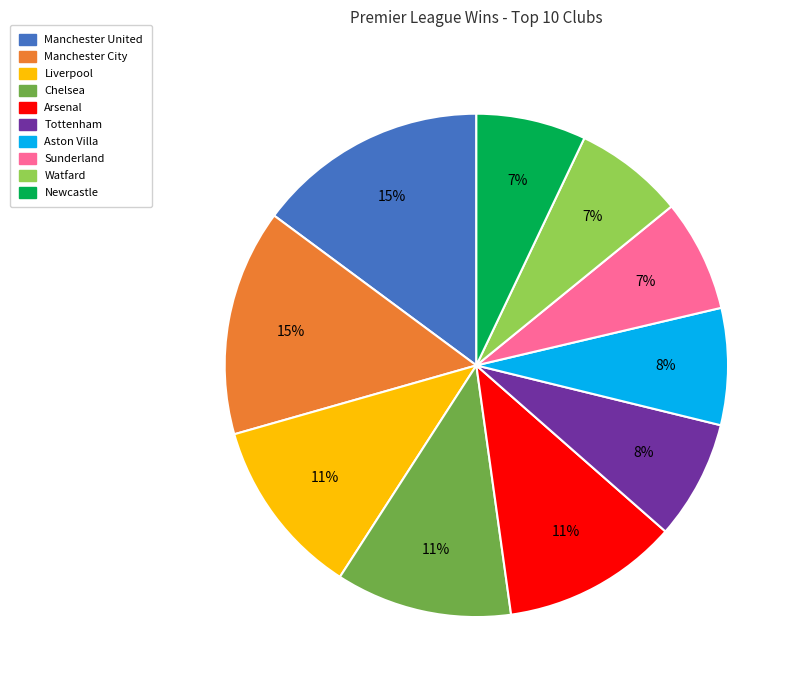

Combined, do Watfard and Chelsea account for over 50%?

No